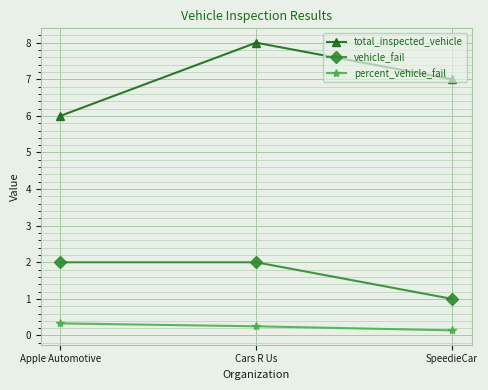

Which series has the largest range (max minus min)?

total_inspected_vehicle